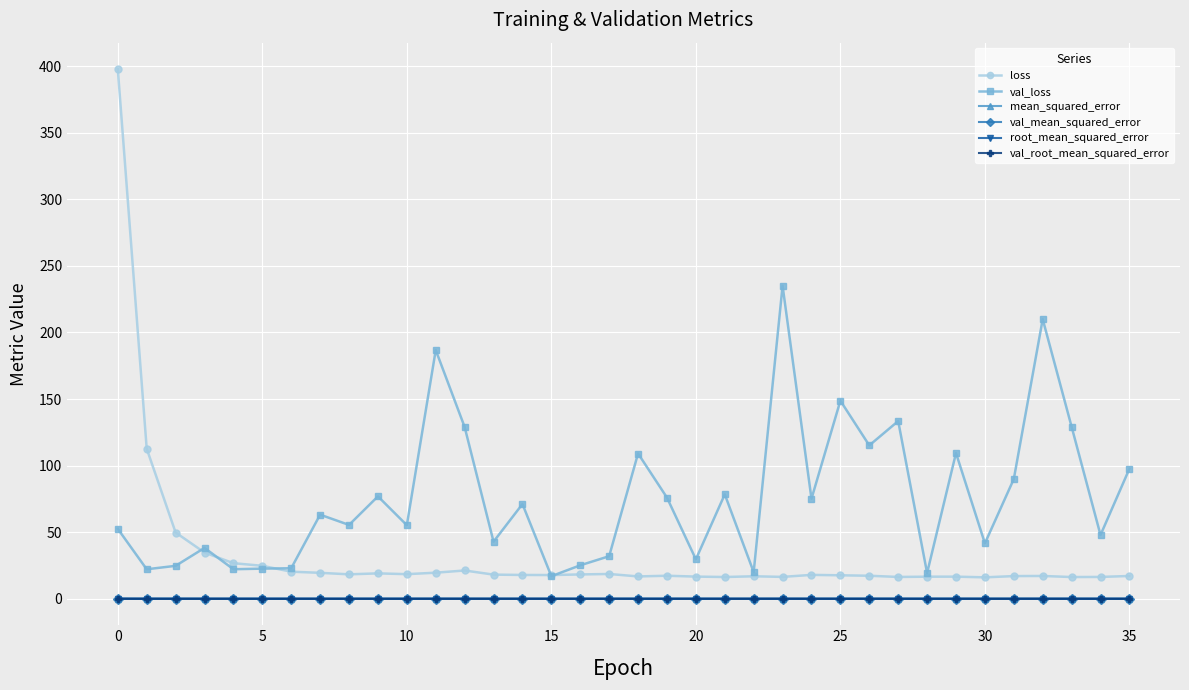

True or false: val_mean_squared_error has more than 2 points higher than both neighbors.

True